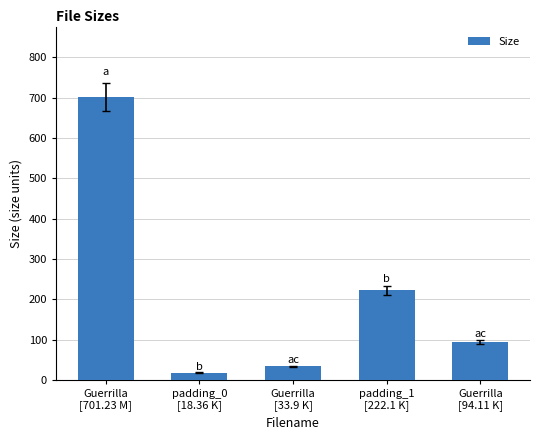

Approximately how many times larger is the value at padding_0
[18.36 K] compared to Guerrilla
[94.11 K]?

0.2